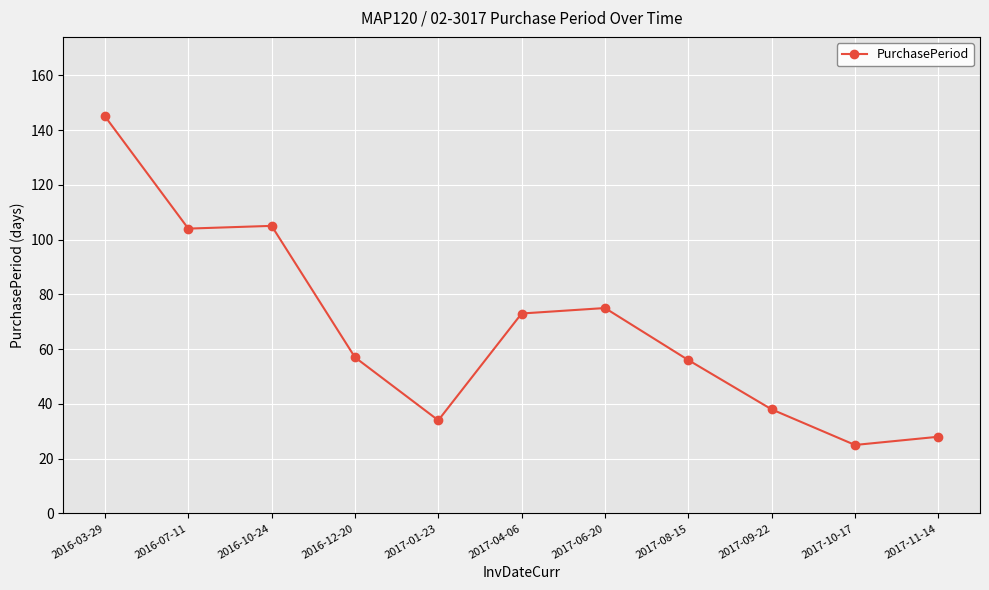

True or false: the data shows 245 at 2016-03-29.

False